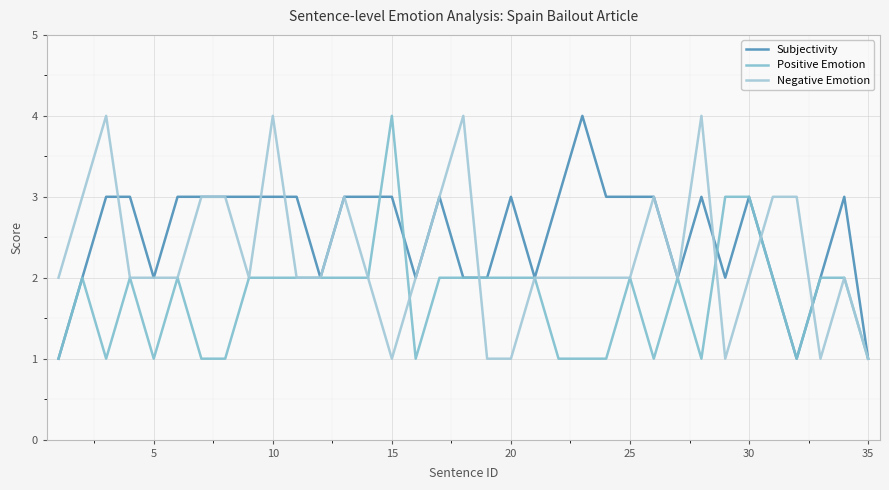

Count the Positive Emotion values in the range 1 to 2.

32